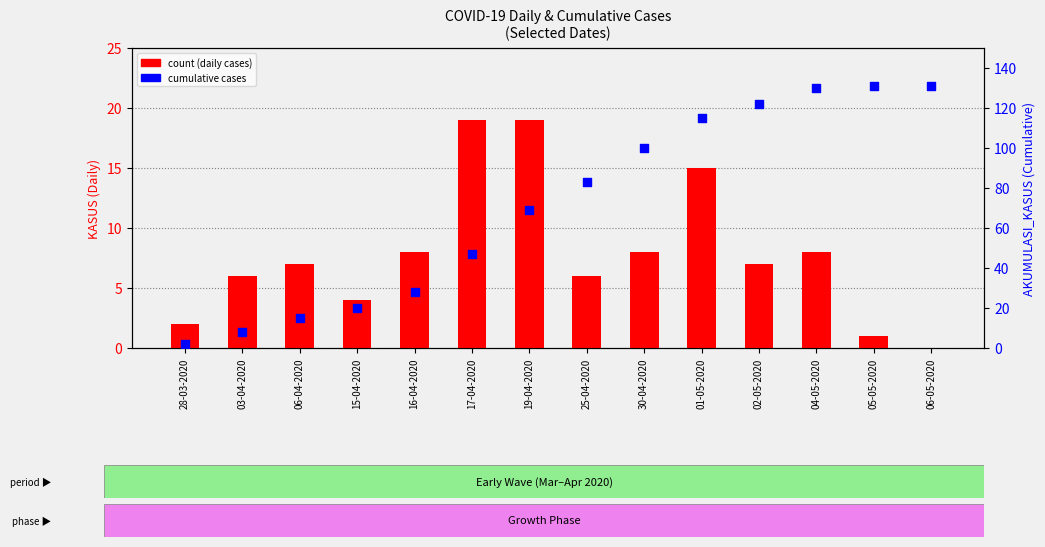

Is the value of cumulative cases at 06-04-2020 greater than the value of count at 16-04-2020?

Yes